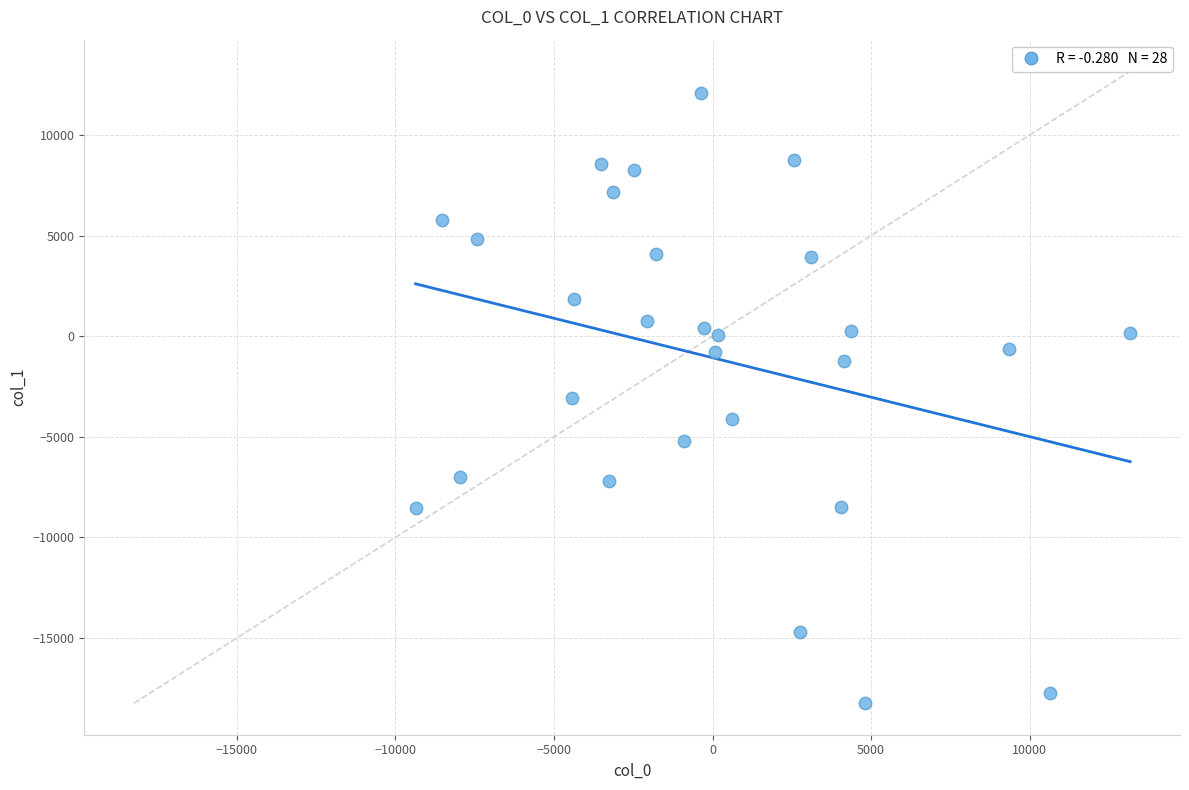

What is the range of Y values (max minus min)?

30354.3